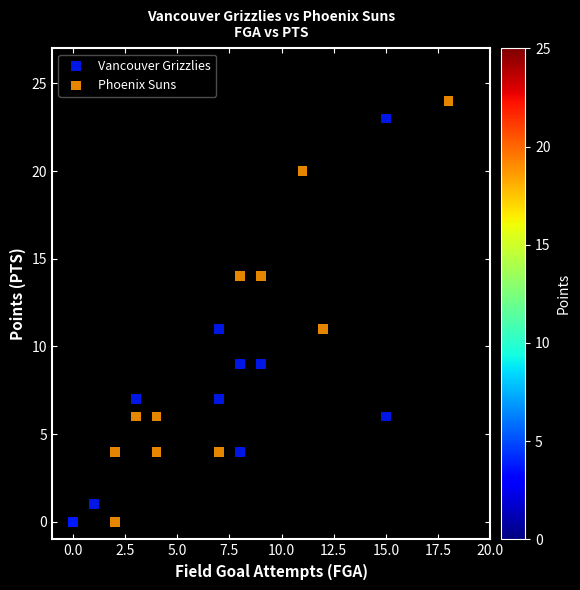

Which series reaches the maximum Y coordinate?

Phoenix Suns